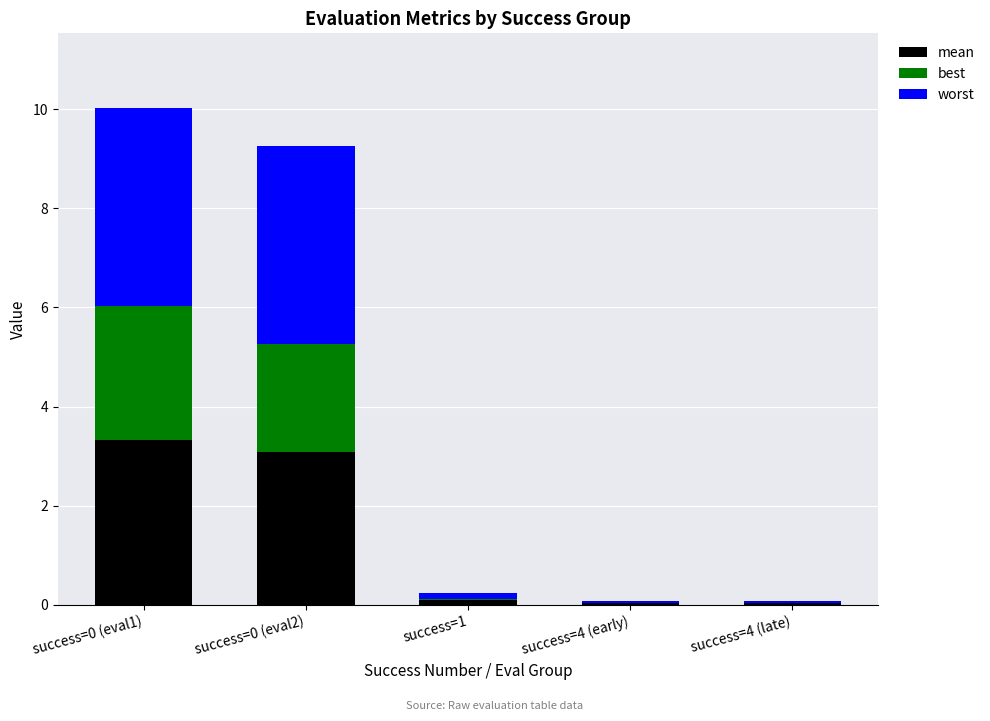

What is the total value across all series at success=0 (eval1)?

10.0